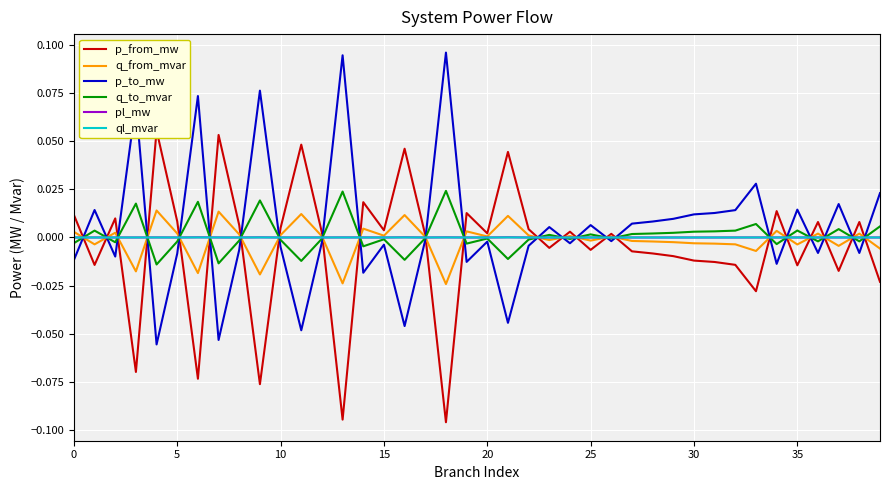

Reading right to left, transcribe all the data shown in this chart.

p_from_mw: -0.0	0.0	-0.0	0.0	-0.0	0.0	-0.0	-0.0	-0.0	-0.0	-0.0	-0.0	-0.0	0.0	-0.0	0.0	-0.0	0.0	0.0	0.0	0.0	-0.1	0.0	0.0	0.0	0.0	-0.1	0.0	0.0	0.0	-0.1	0.0	0.1	-0.1	0.0	0.1	-0.1	0.0	-0.0	0.0
q_from_mvar: -0.0	0.0	-0.0	0.0	-0.0	0.0	-0.0	-0.0	-0.0	-0.0	-0.0	-0.0	-0.0	0.0	-0.0	0.0	-0.0	0.0	0.0	0.0	0.0	-0.0	0.0	0.0	0.0	0.0	-0.0	0.0	0.0	0.0	-0.0	0.0	0.0	-0.0	0.0	0.0	-0.0	0.0	-0.0	0.0
p_to_mw: 0.0	-0.0	0.0	-0.0	0.0	-0.0	0.0	0.0	0.0	0.0	0.0	0.0	0.0	-0.0	0.0	-0.0	0.0	-0.0	-0.0	-0.0	-0.0	0.1	-0.0	-0.0	-0.0	-0.0	0.1	-0.0	-0.0	-0.0	0.1	-0.0	-0.1	0.1	-0.0	-0.1	0.1	-0.0	0.0	-0.0
q_to_mvar: 0.0	-0.0	0.0	-0.0	0.0	-0.0	0.0	0.0	0.0	0.0	0.0	0.0	0.0	-0.0	0.0	-0.0	0.0	-0.0	-0.0	-0.0	-0.0	0.0	-0.0	-0.0	-0.0	-0.0	0.0	-0.0	-0.0	-0.0	0.0	-0.0	-0.0	0.0	-0.0	-0.0	0.0	-0.0	0.0	-0.0
pl_mw: 0.0	0.0	0.0	0.0	0.0	0.0	0.0	0.0	0.0	0.0	0.0	0.0	0.0	0.0	0.0	0.0	0.0	0.0	0.0	0.0	0.0	0.0	0.0	0.0	0.0	0.0	0.0	0.0	0.0	0.0	0.0	0.0	0.0	0.0	0.0	0.0	0.0	0.0	0.0	0.0
ql_mvar: 0.0	0.0	0.0	0.0	0.0	0.0	0.0	0.0	0.0	0.0	0.0	0.0	0.0	-0.0	0.0	-0.0	0.0	-0.0	0.0	-0.0	0.0	0.0	-0.0	0.0	-0.0	0.0	0.0	-0.0	0.0	0.0	0.0	0.0	0.0	0.0	0.0	0.0	0.0	0.0	0.0	0.0